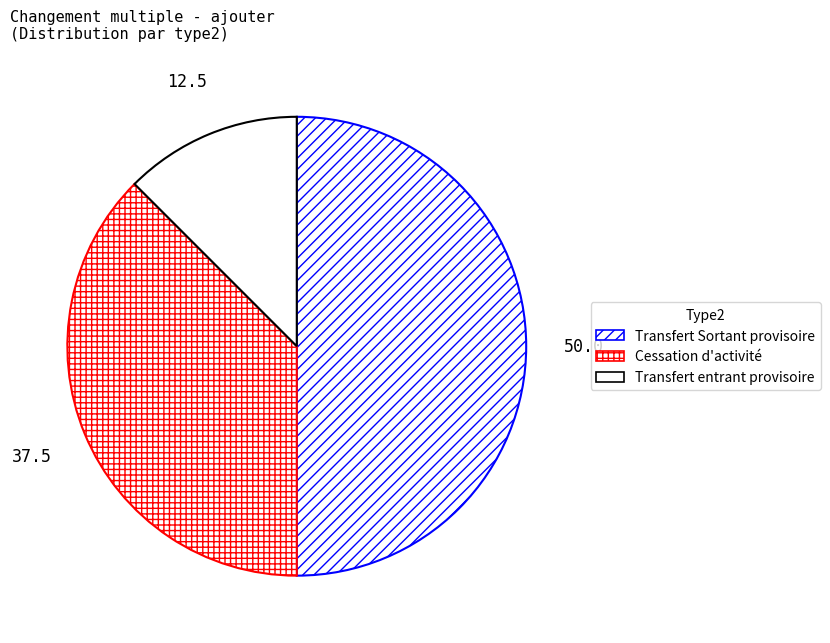

Is there a majority slice in this chart?

Yes